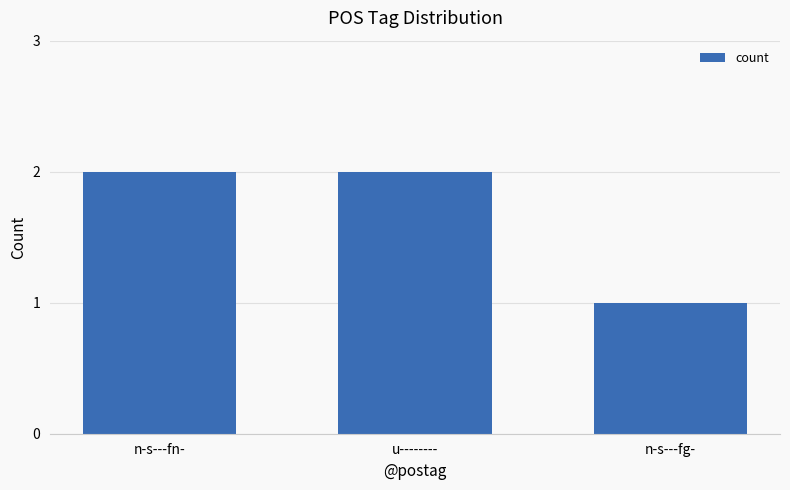

What is the sum of the values at n-s---fn- and n-s---fg-?

3